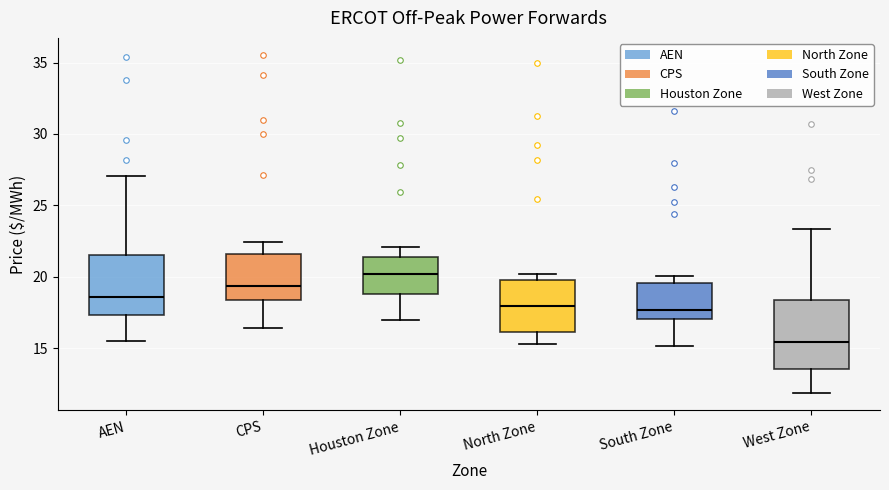

Reading left to right, read every box against the y-axis: the position of its median line, the range the box covers, and the ends of its whiskers. The values are not printed on the chart, so give them approximately, as read against the axis.

AEN: median 18.5, box 17.5 to 21.5, whiskers 15.5 to 27.0
CPS: median 19.5, box 18.5 to 21.5, whiskers 16.5 to 22.5
Houston Zone: median 20.0, box 19.0 to 21.5, whiskers 17.0 to 22.0
North Zone: median 18.0, box 16.0 to 20.0, whiskers 15.5 to 20.0 (just above the box's upper edge)
South Zone: median 17.5, box 17.0 to 19.5, whiskers 15.0 to 20.0
West Zone: median 15.5, box 13.5 to 18.5, whiskers 12.0 to 23.5